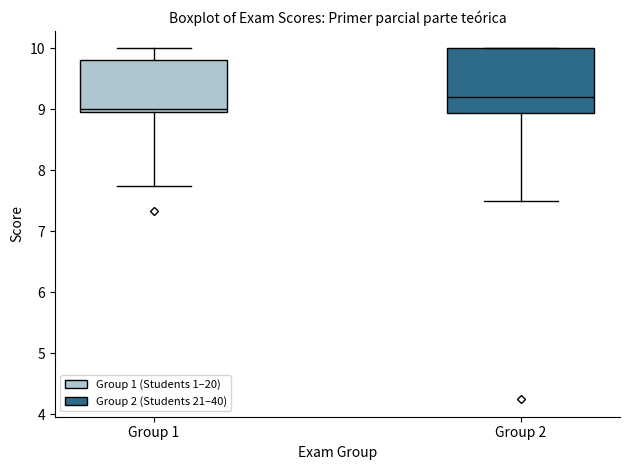

Where does the lower whisker of the box for Group 1 end on the y-axis? The values are not printed on the chart, so give them approximately, as read against the axis.

7.8